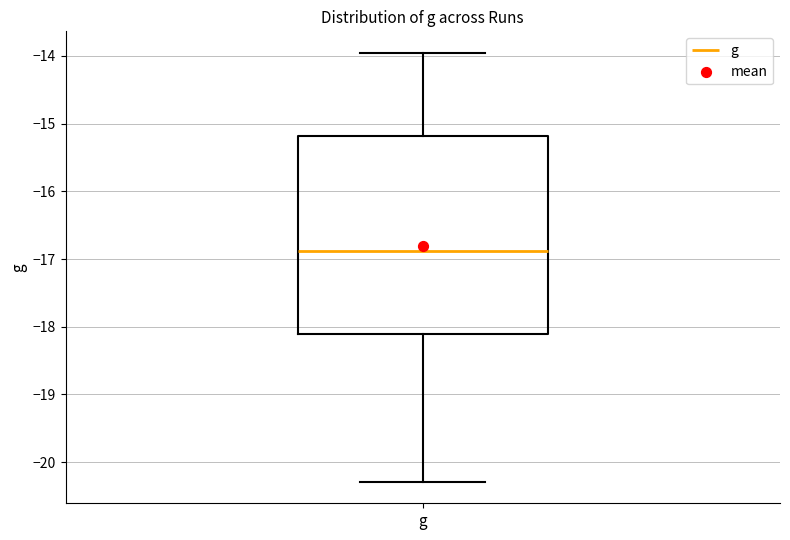

Where does the upper whisker of the box for g end on the y-axis? The values are not printed on the chart, so give them approximately, as read against the axis.

-14.0